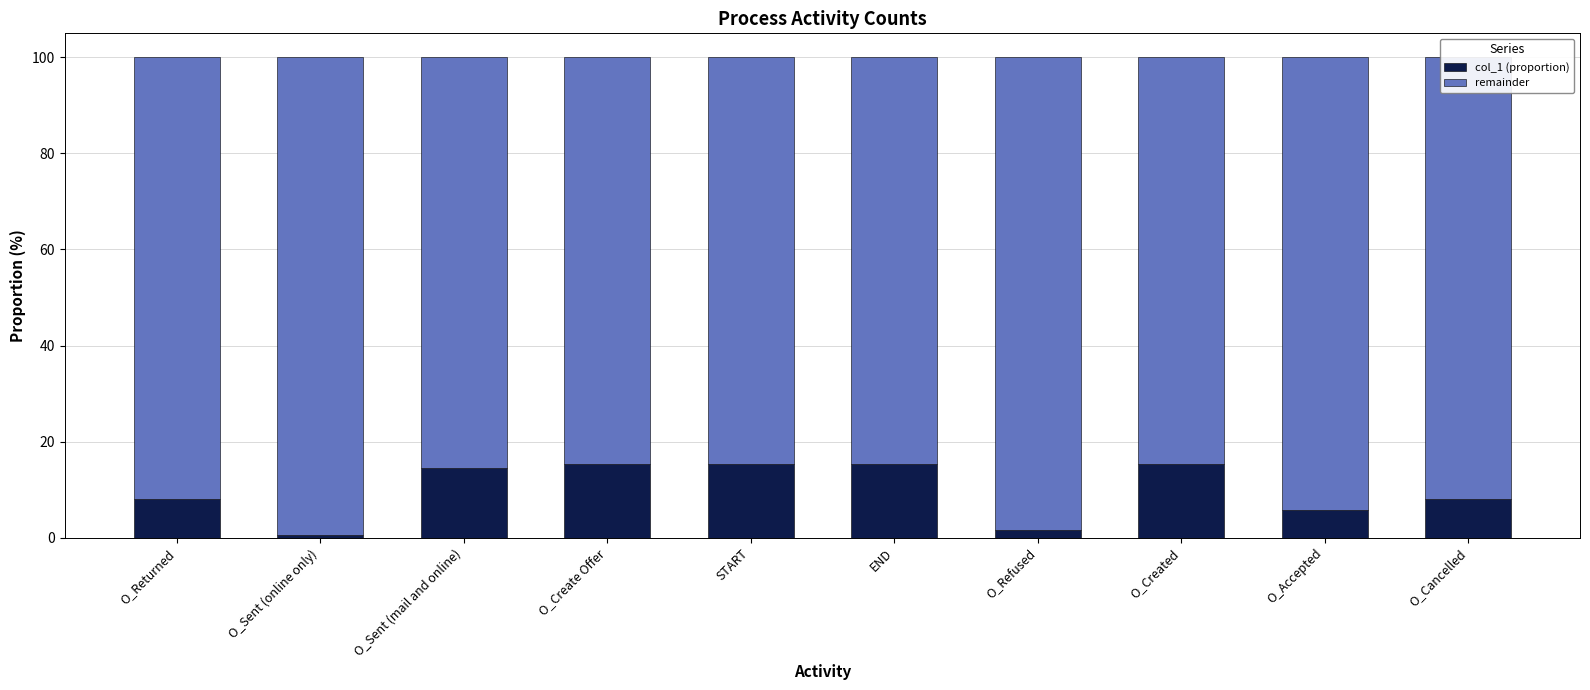

What is the difference between the col_1 (proportion) values at O_Created and O_Refused?

13.9